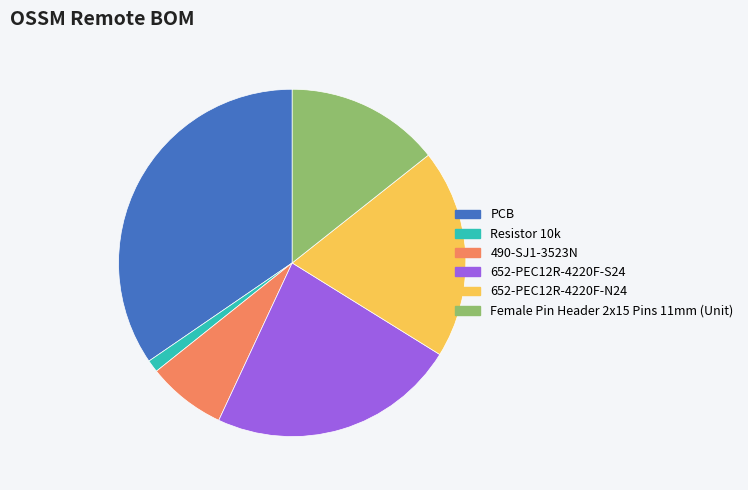

What is the ratio of the value at 652-PEC12R-4220F-S24 to the value at 652-PEC12R-4220F-N24?

1.2